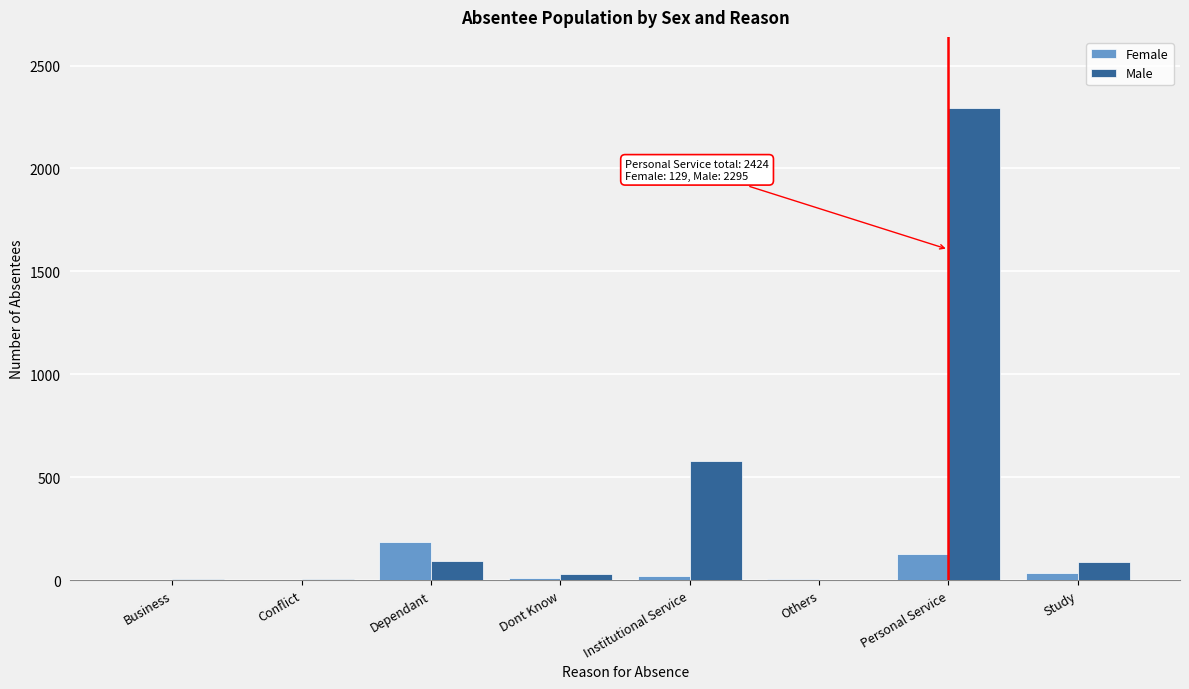

What is the sum of all Female values?

391